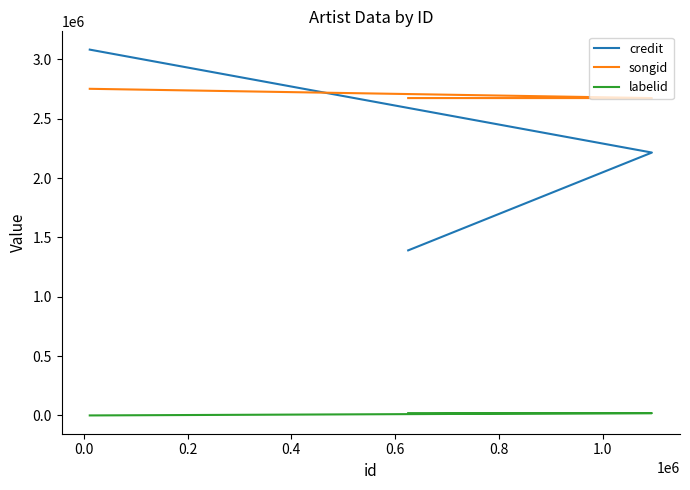

The songid series shows 950356 at 0.0. True or false?

False